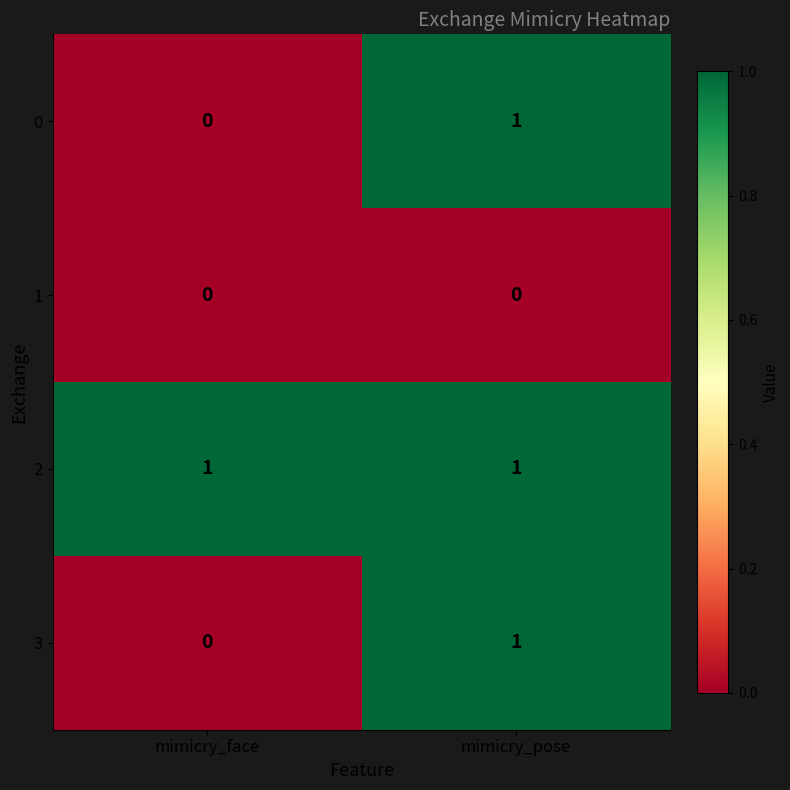

The 2 series shows 0 at mimicry_face. True or false?

False